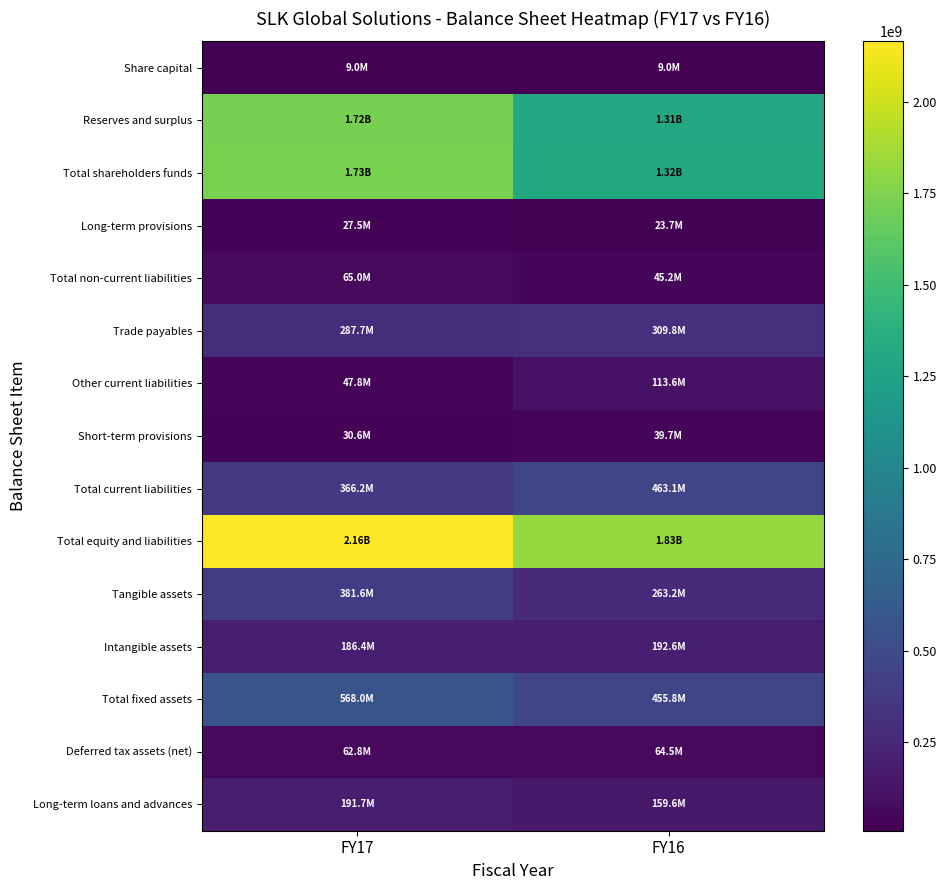

Reading left to right, list all the values displayed in this chart.

Share capital: FY17=9031600	FY16=9031600
Reserves and surplus: FY17=1724534639	FY16=1307870296
Total shareholders funds: FY17=1733566239	FY16=1316901896
Long-term provisions: FY17=27524351	FY16=23672401
Total non-current liabilities: FY17=65026467	FY16=45210634
Trade payables: FY17=287723374	FY16=309776901
Other current liabilities: FY17=47789223	FY16=113579997
Short-term provisions: FY17=30649079	FY16=39708061
Total current liabilities: FY17=366161676	FY16=463064959
Total equity and liabilities: FY17=2164754382	FY16=1825177489
Tangible assets: FY17=381580242	FY16=263153452
Intangible assets: FY17=186420522	FY16=192620158
Total fixed assets: FY17=568000764	FY16=455773610
Deferred tax assets (net): FY17=62756000	FY16=64460000
Long-term loans and advances: FY17=191658299	FY16=159619496